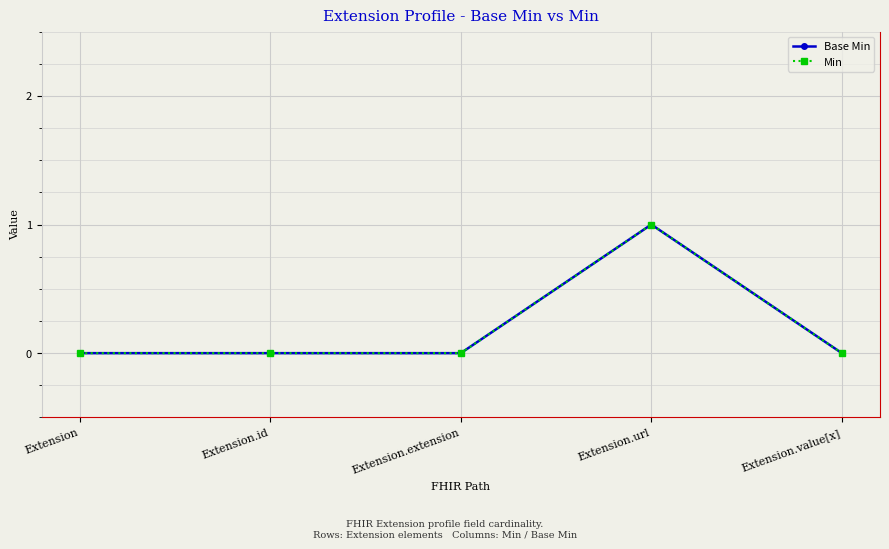

True or false: Base Min has more than 2 points higher than both neighbors.

False